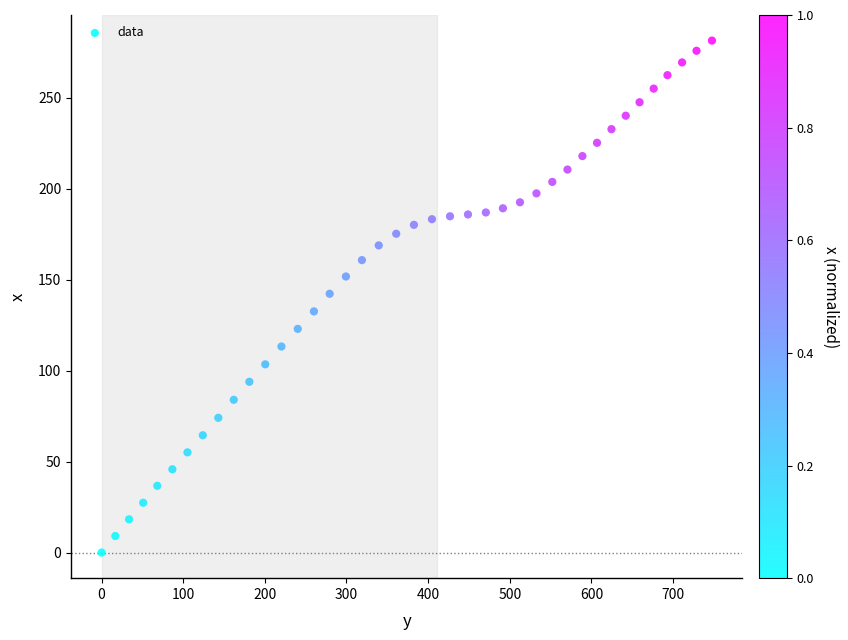

What is the range of Y values (max minus min)?

281.5